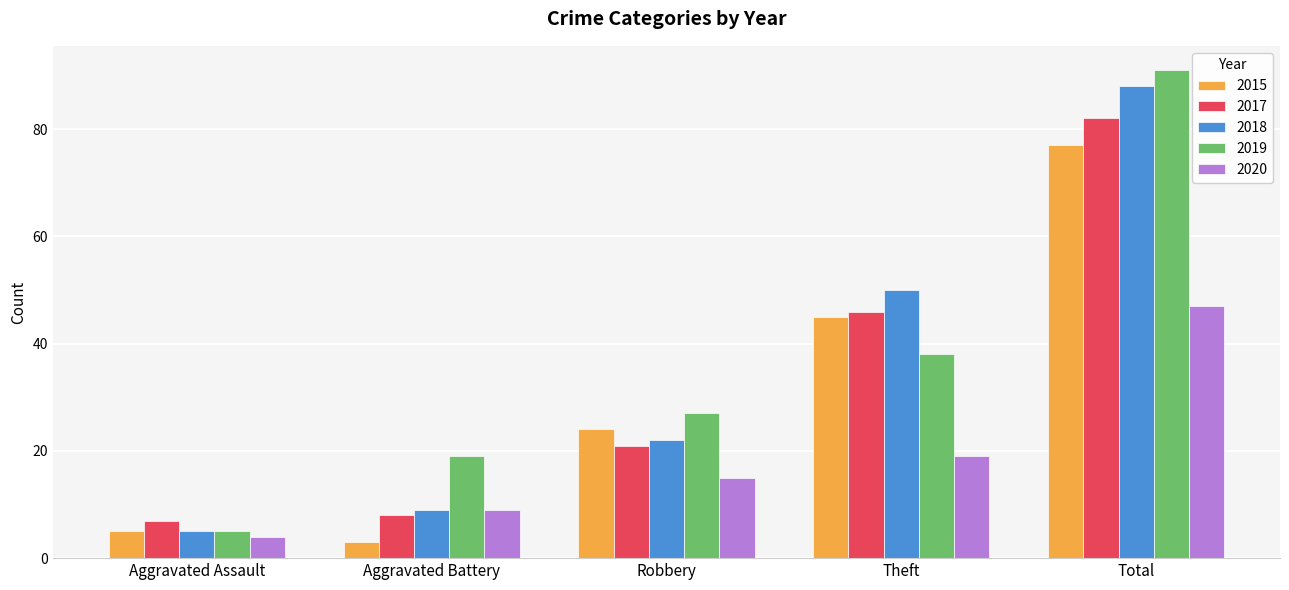

What are all the series names shown in the legend?

2015, 2017, 2018, 2019, 2020